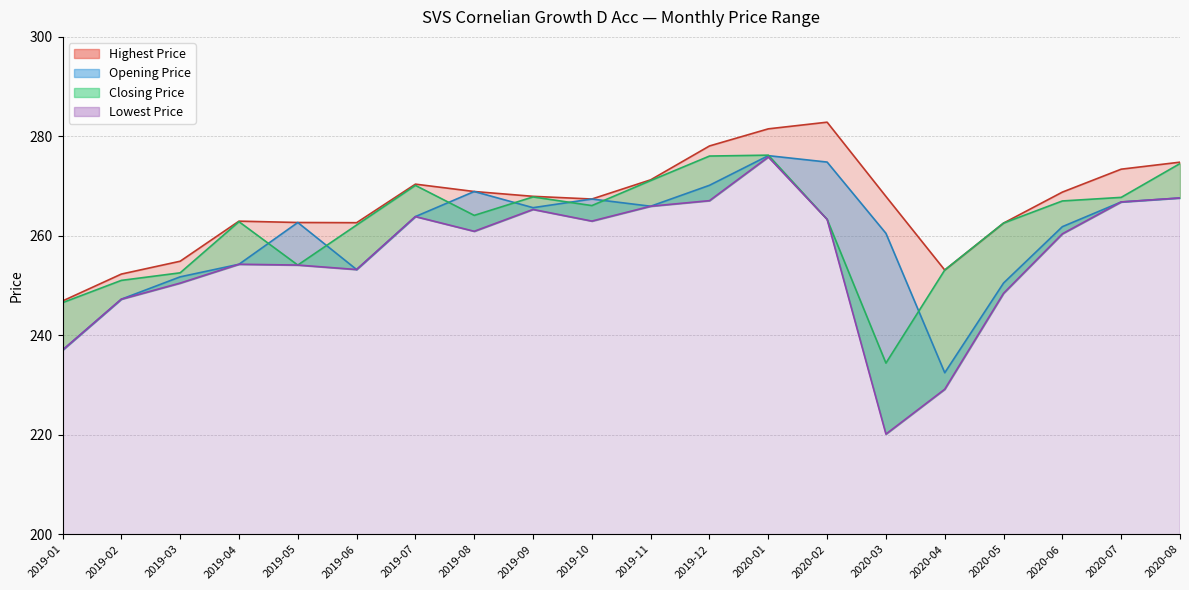

What is the sum of all Opening Price values?

5198.9